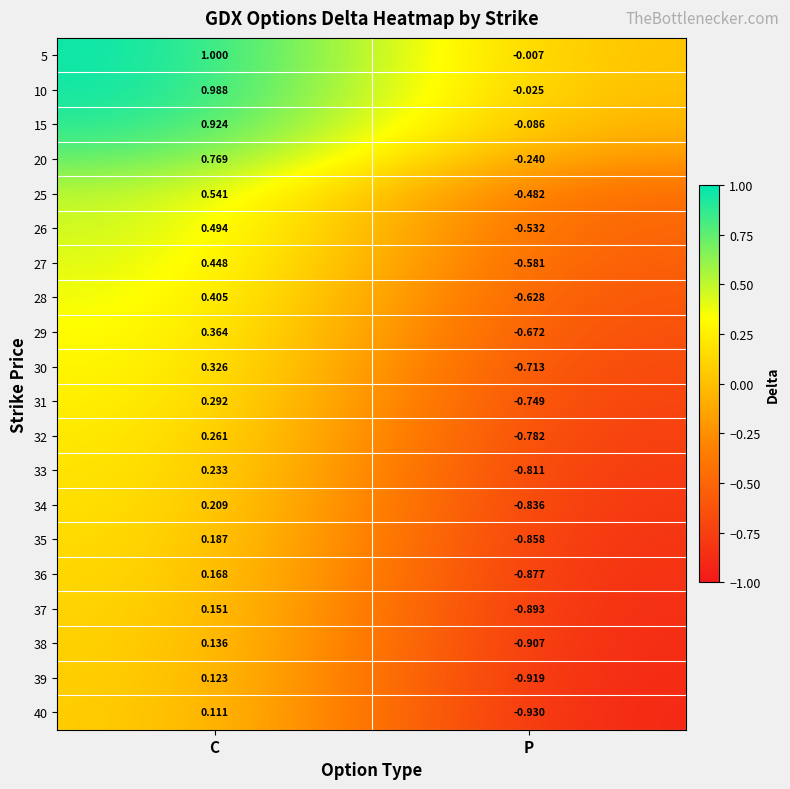

At which category is the sum across all series the highest?

C